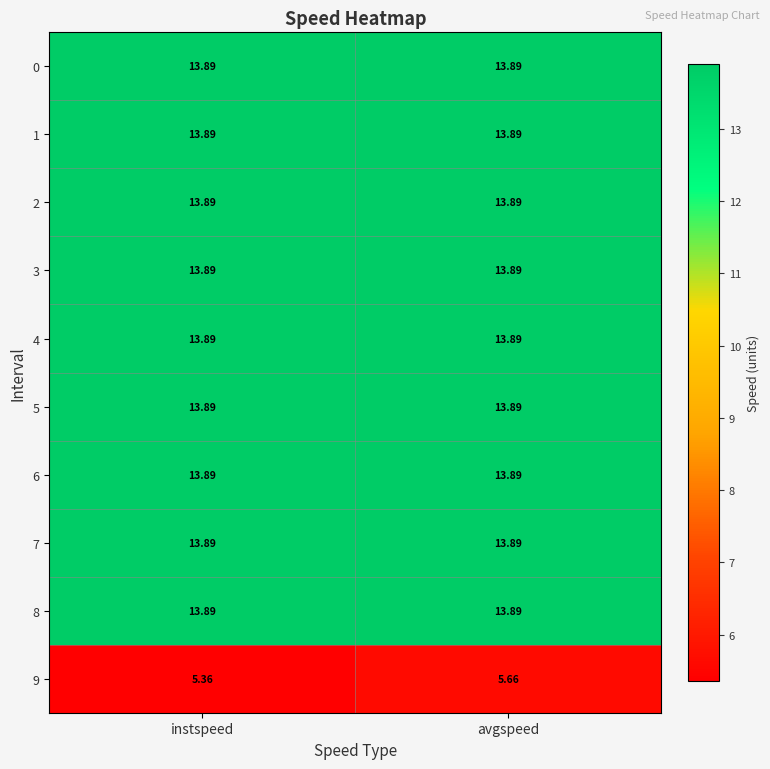

At which category is the sum across all series the highest?

avgspeed